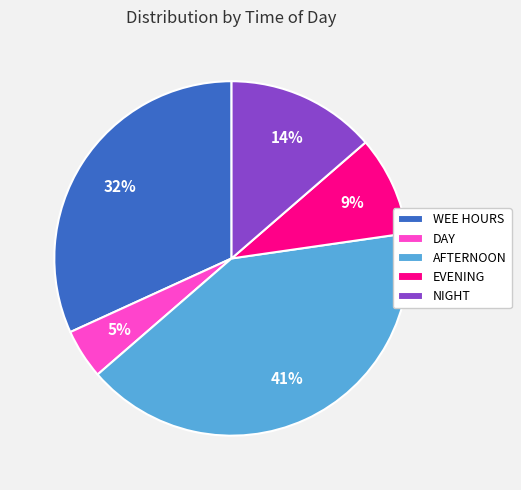

Does any single category account for the majority?

No